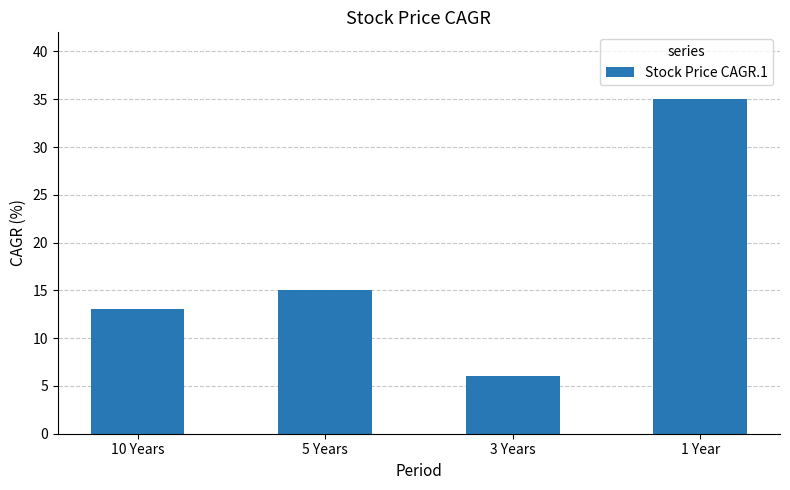

Which label corresponds to the smallest value in the chart?

3 Years